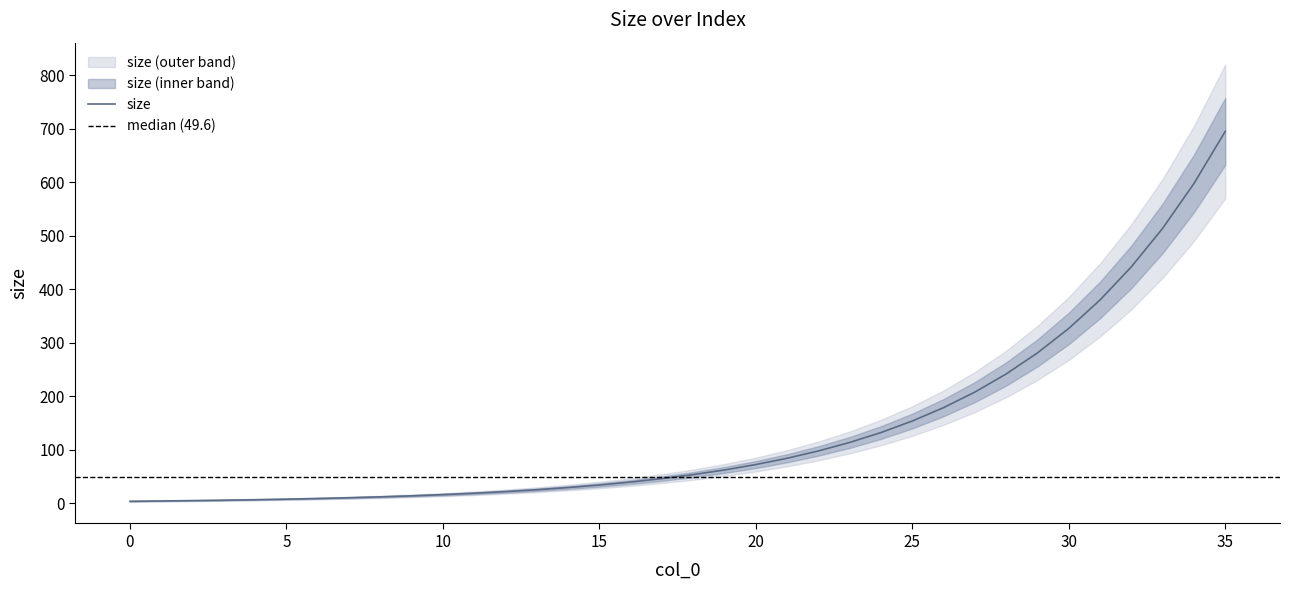

Rank the categories by value from lowest to highest.

0, 1, 2, 3, 4, 5, 6, 7, 8, 9, 10, 11, 12, 13, 14, 15, 16, 17, 18, 19, 20, 21, 22, 23, 24, 25, 26, 27, 28, 29, 30, 31, 32, 33, 34, 35